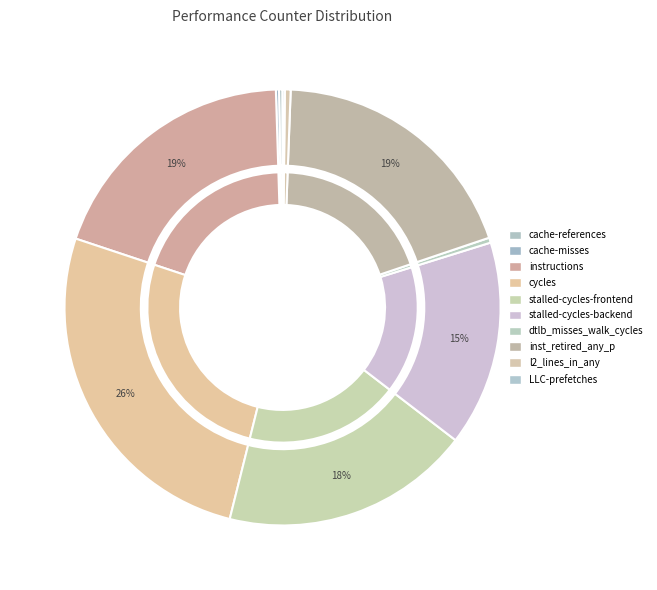

Which slice is the smallest?

LLC-prefetches